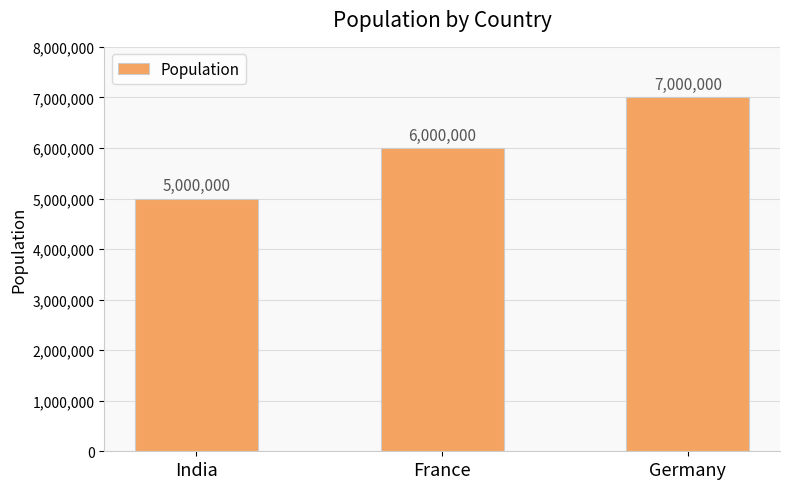

What is the label of the 3rd bar from the left?

Germany